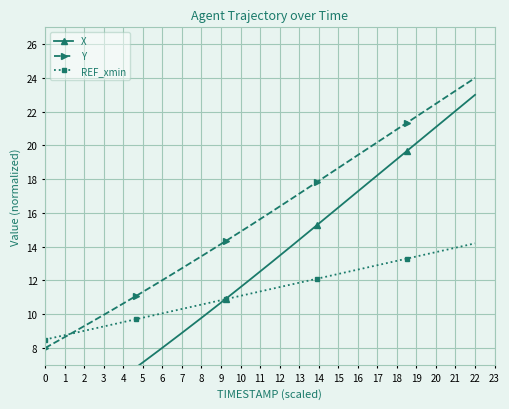

Which series has the largest range (max minus min)?

X